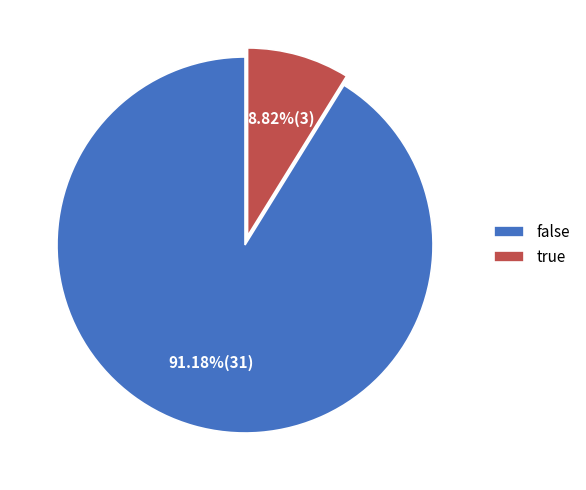

Which has a higher value, true or false?

false